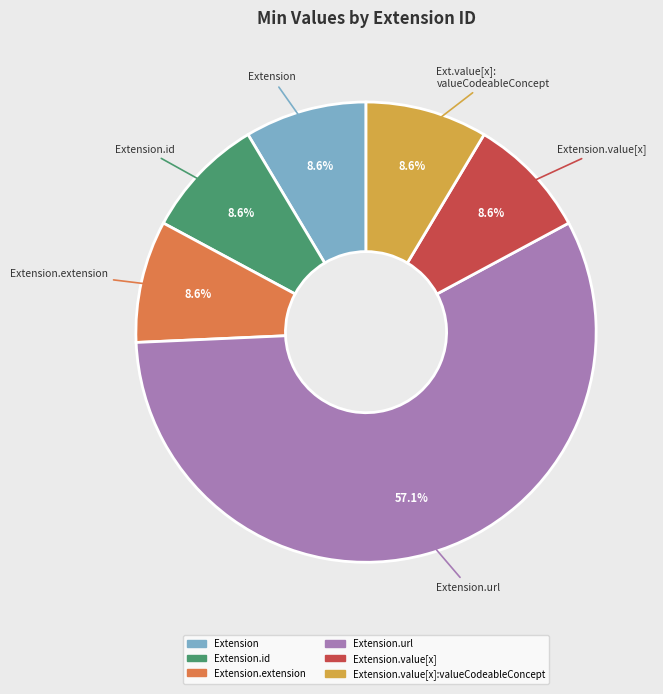

Does any single category account for the majority?

Yes